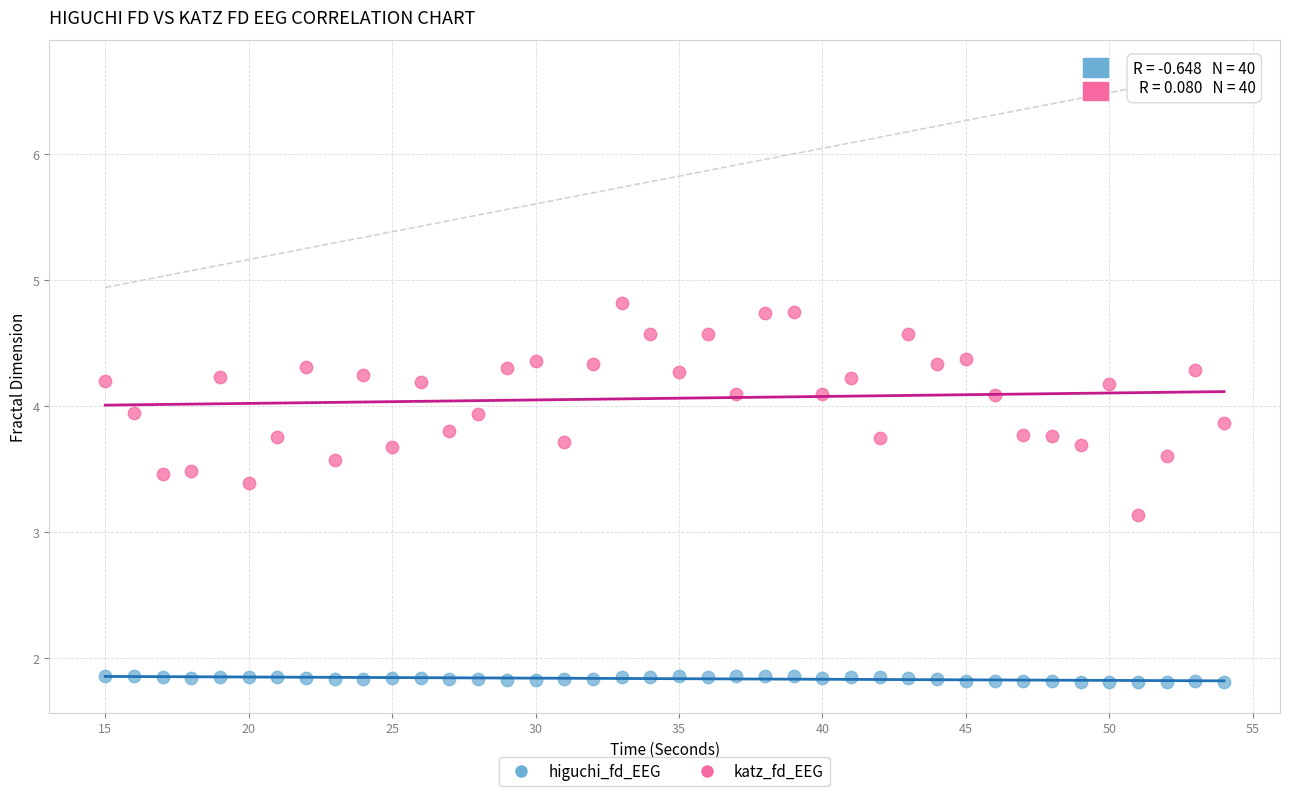

What are all the series names shown in the legend?

higuchi_fd_EEG, katz_fd_EEG